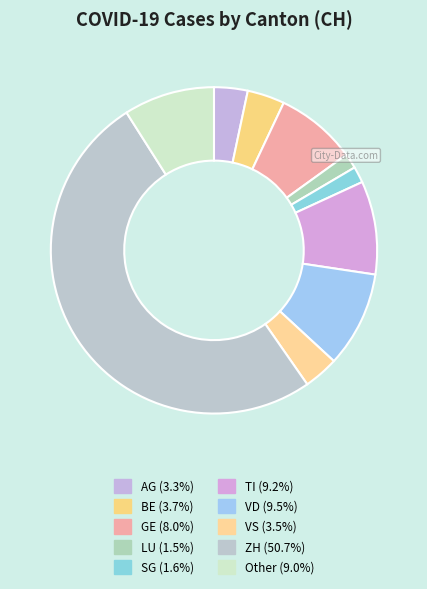

What percentage is the Other slice, to the nearest percent?

9%